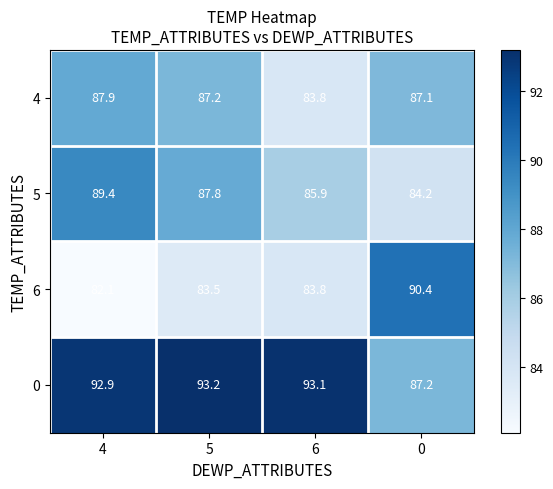

What is the greatest value displayed?

93.2